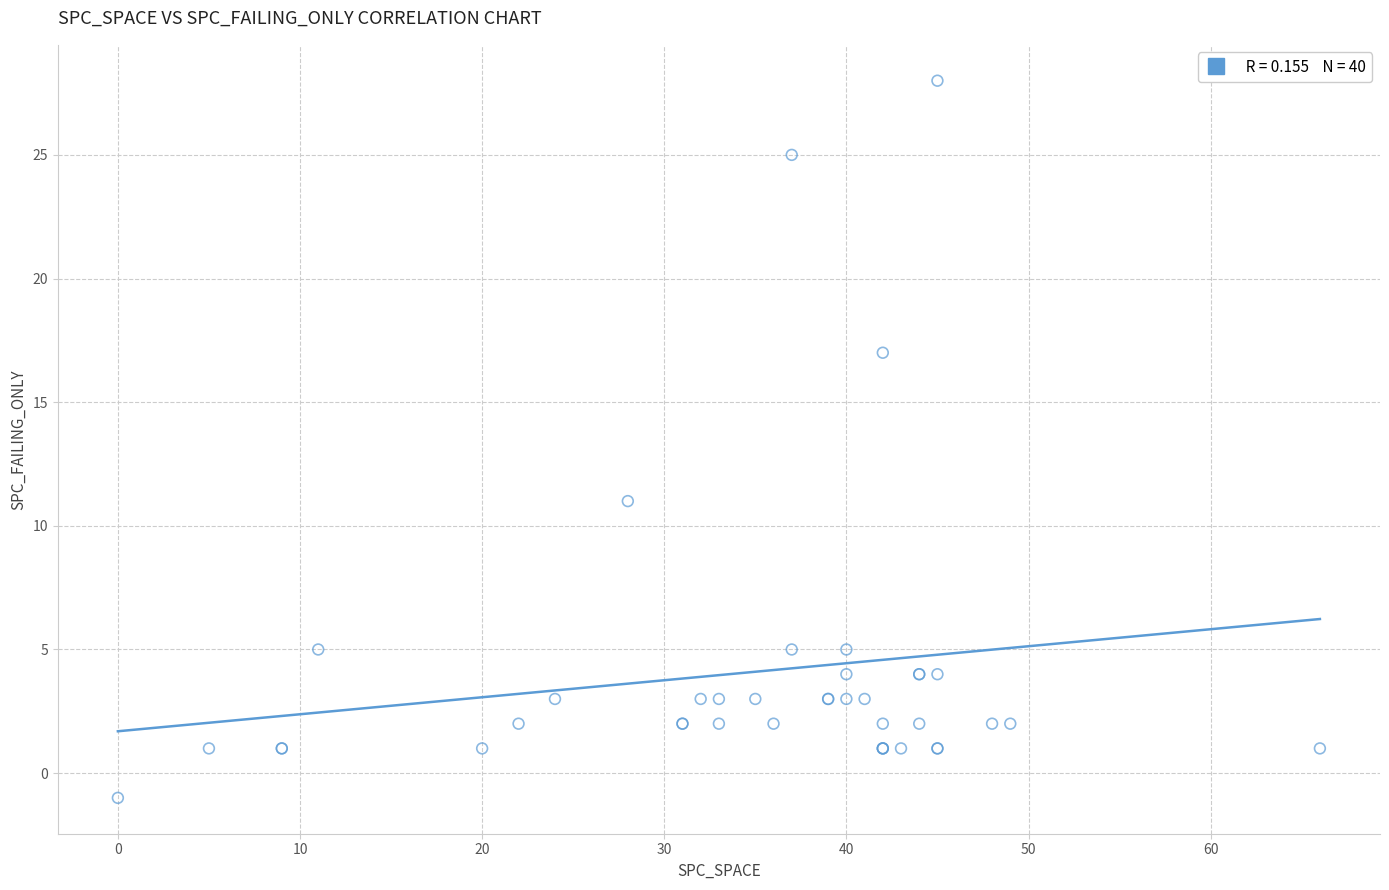

What Y value in the scatter plot is closest to 13?

11